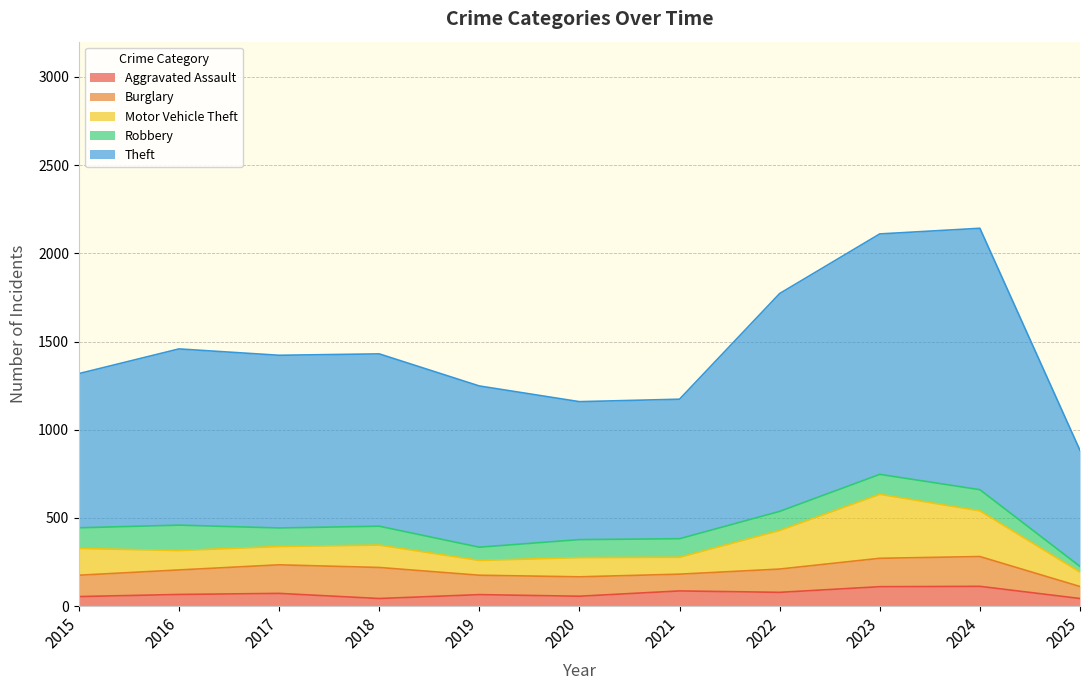

What are all the series names shown in the legend?

Aggravated Assault, Burglary, Motor Vehicle Theft, Robbery, Theft